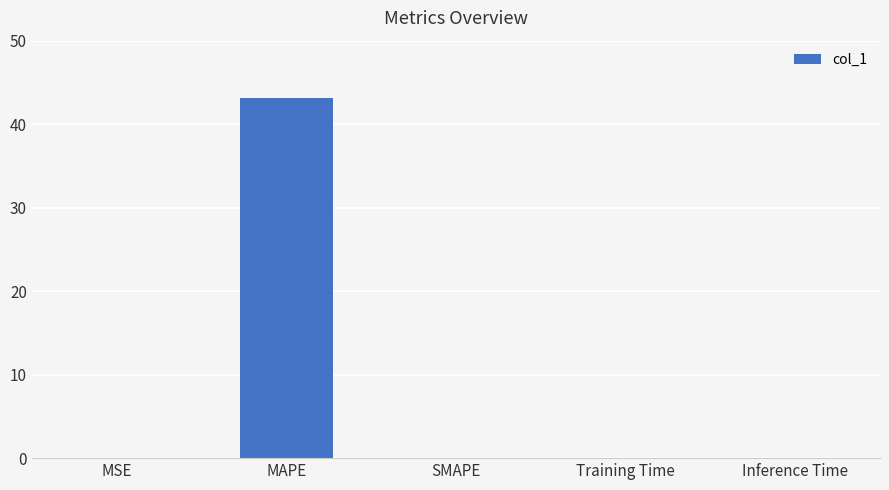

What is the sum of all values?

43.2